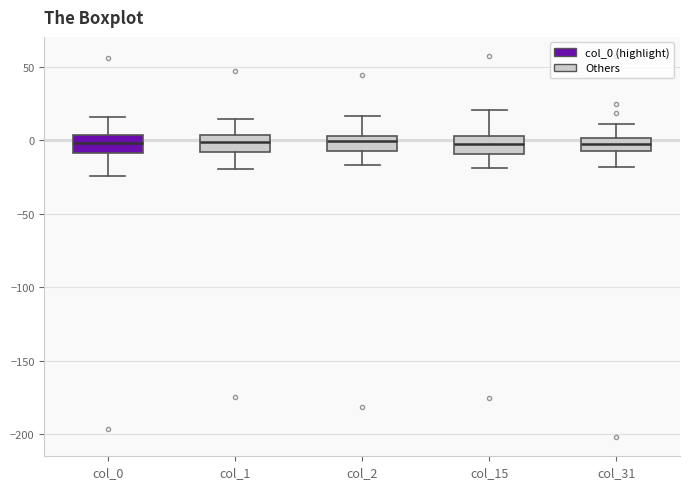

Reading left to right, transcribe this box plot: for each box, give where its median line is, the range the box spans, and where its two whiskers end, as read against the y-axis. The values are not printed on the chart, so give them approximately, as read against the axis.

col_0: median 0, box -10 to 5, whiskers -25 to 15
col_1: median 0, box -10 to 5, whiskers -20 to 15
col_2: median 0, box -5 to 5, whiskers -15 to 15
col_15: median 0, box -10 to 5, whiskers -20 to 20
col_31: median 0 (inside the box), box -10 to 0, whiskers -20 to 10